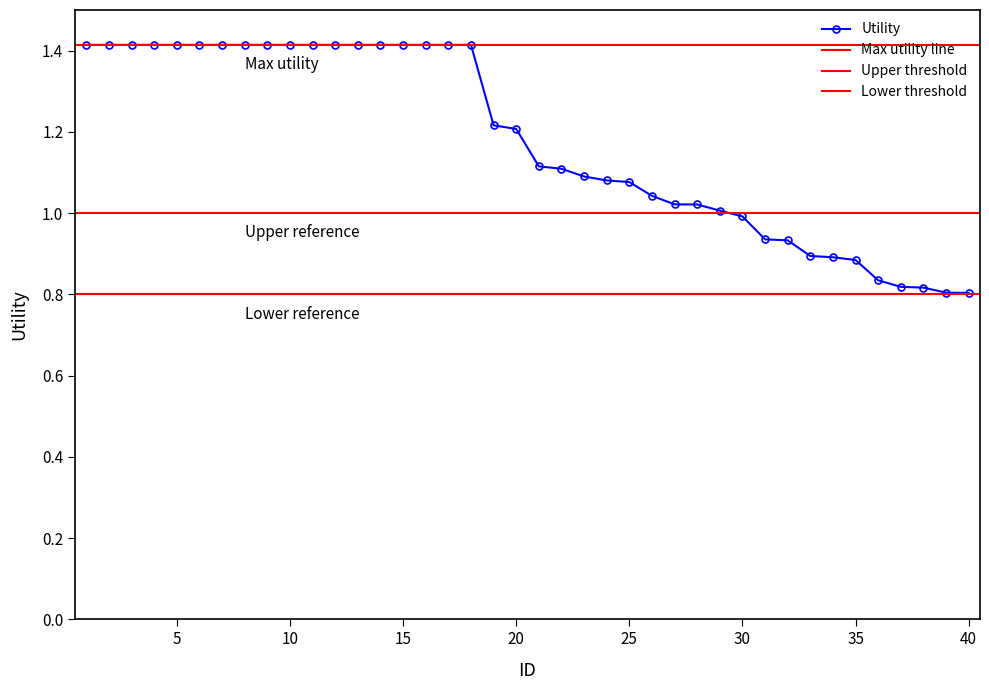

Reading left to right, transcribe all the data shown in this chart.

1.4	1.4	1.4	1.4	1.4	1.4	1.4	1.4	1.4	1.4	1.4	1.4	1.4	1.4	1.4	1.4	1.4	1.4	1.2	1.2	1.1	1.1	1.1	1.1	1.1	1.0	1.0	1.0	1.0	1.0	0.9	0.9	0.9	0.9	0.9	0.8	0.8	0.8	0.8	0.8